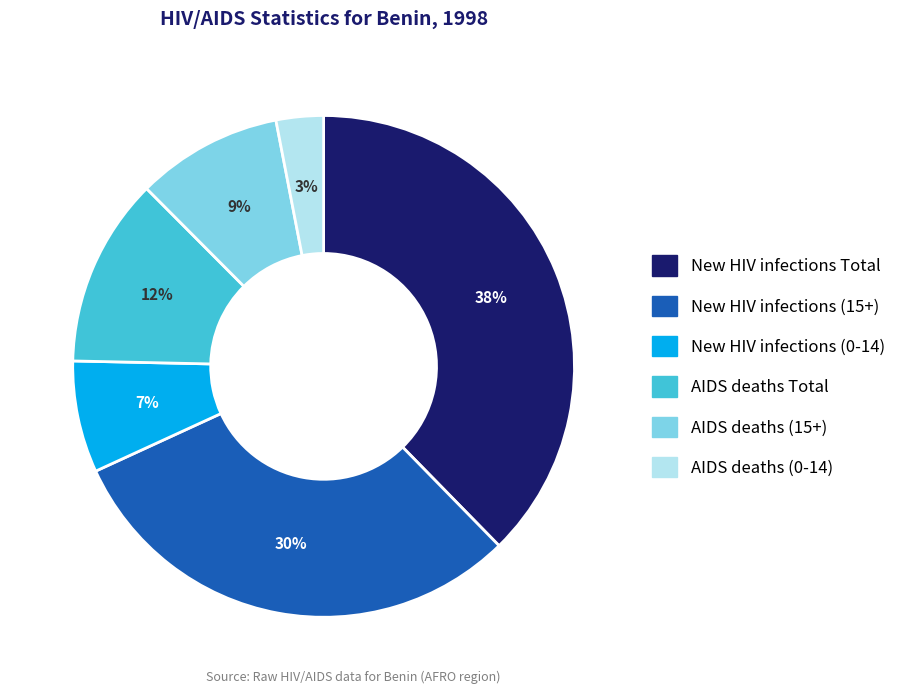

Is there a majority slice in this chart?

No